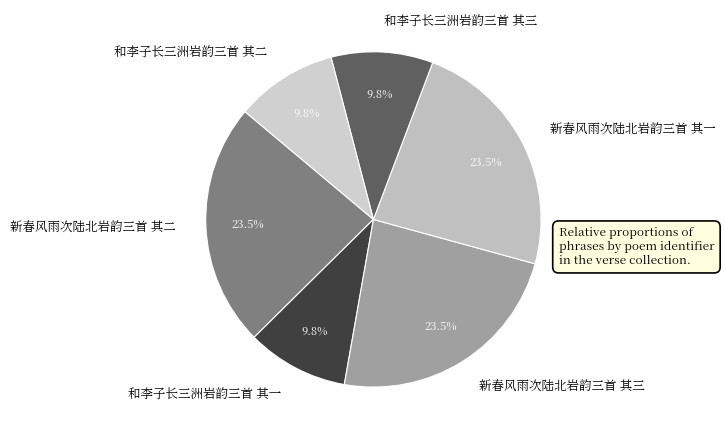

What is the ratio of the value at 和李子长三洲岩韵三首 其二 to the value at 新春风雨次陆北岩韵三首 其一?

0.4